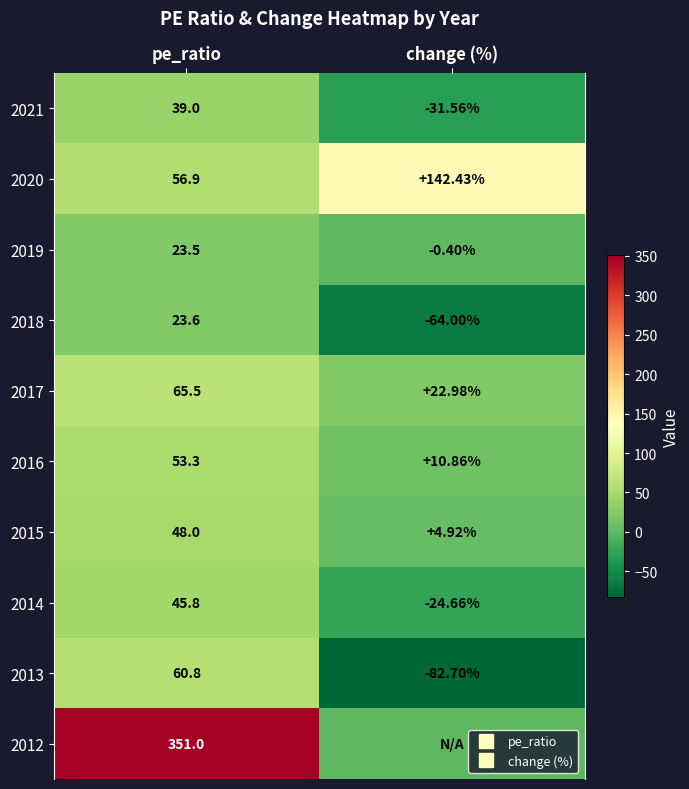

The value of 2020 at pe_ratio is 56.9. True or false?

True